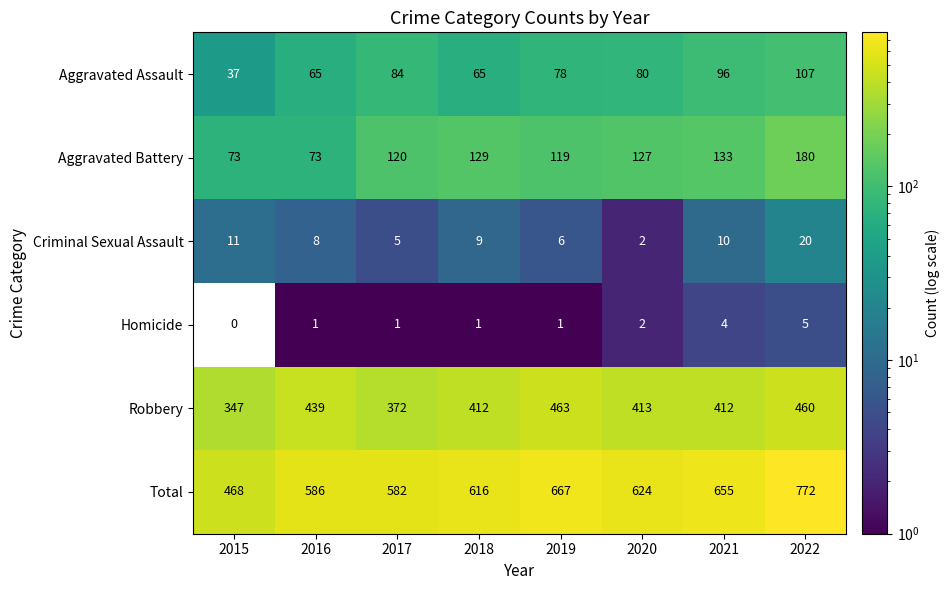

What is the difference between the highest and lowest values at 2021?

651